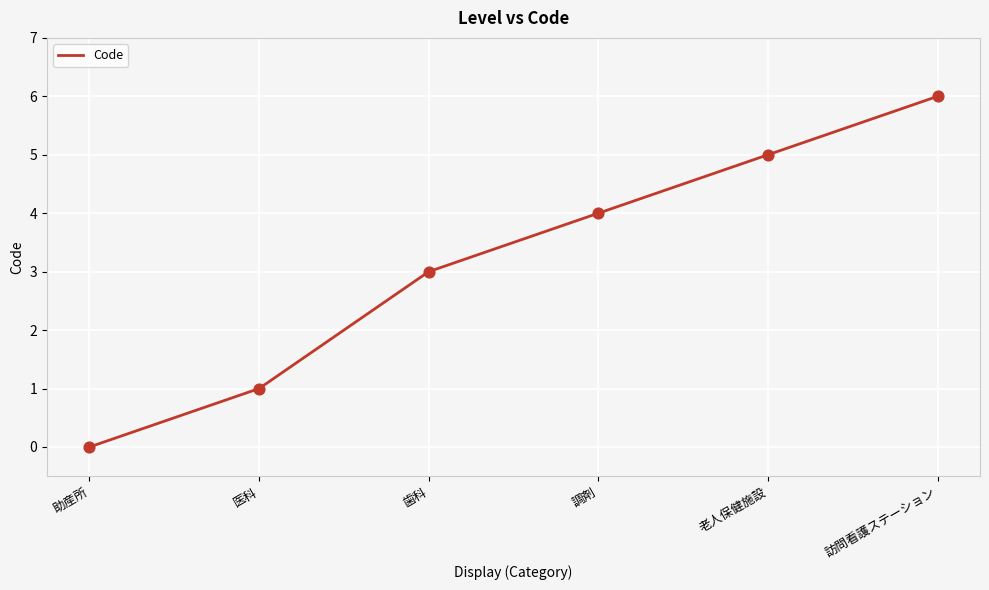

What is the change in value from 助産所 to 調剤?

+4